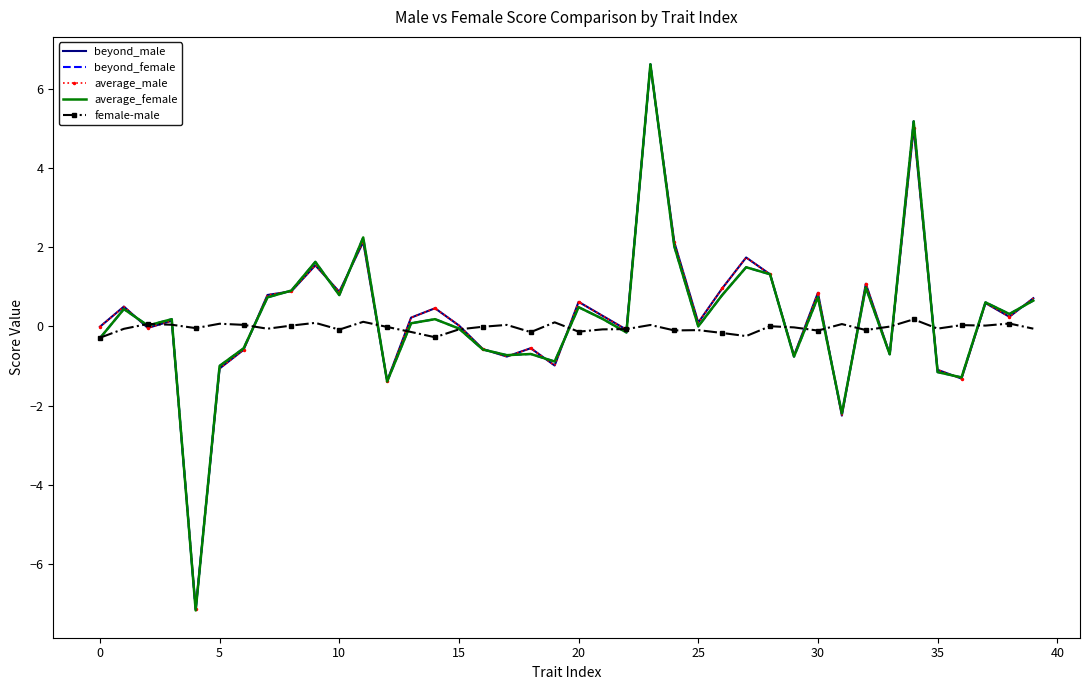

What is the maximum value shown in the chart?

6.6